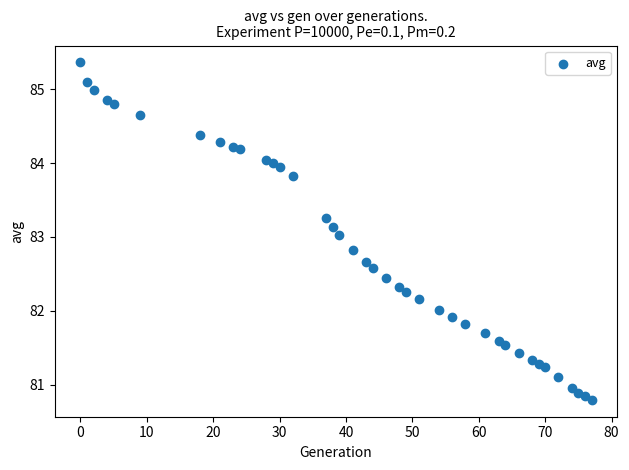

What is the range of Y values (max minus min)?

4.6